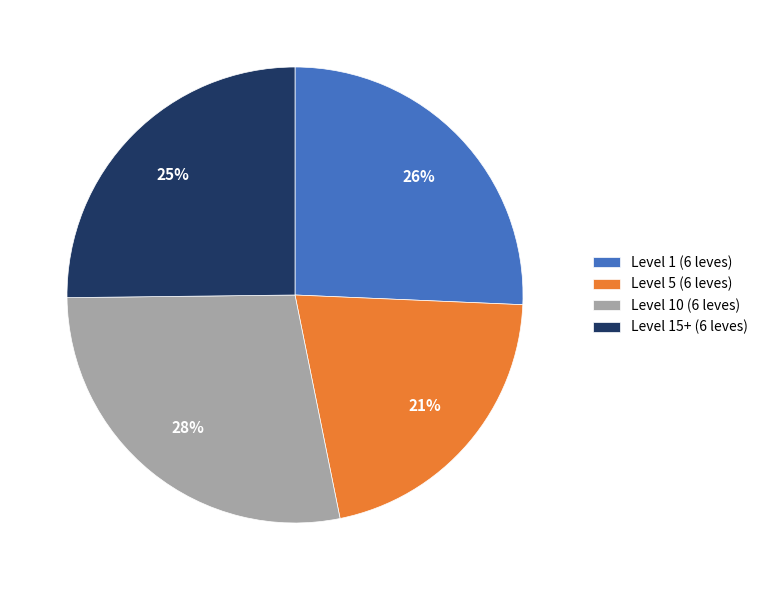

Which category has the biggest portion of the pie?

Level 10 (6 leves)